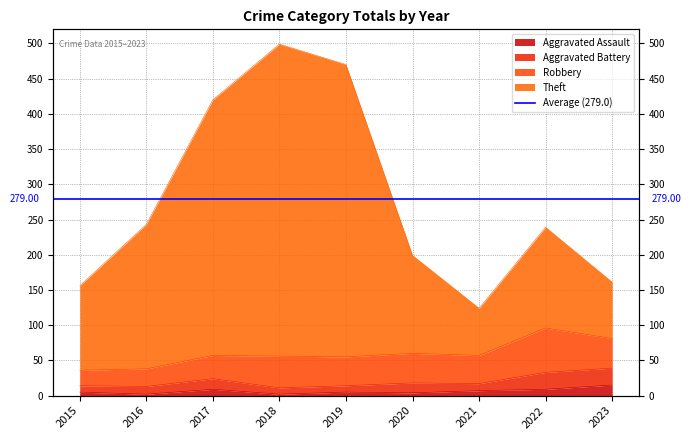

True or false: Theft and Aggravated Assault cross at least once.

False